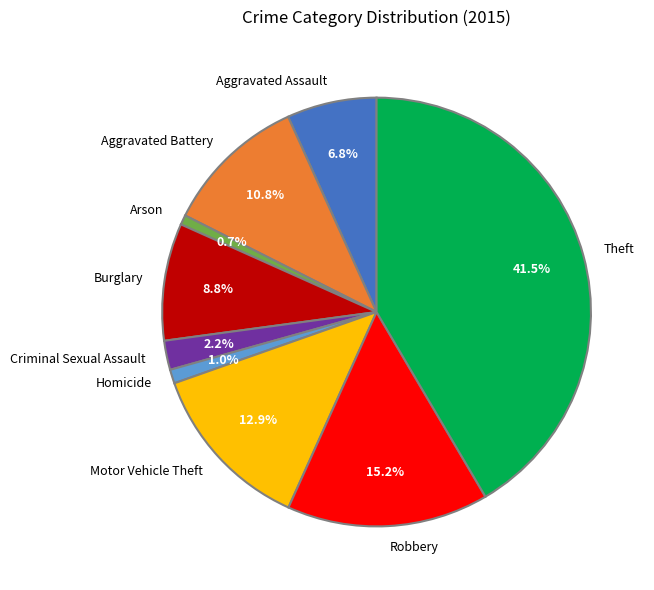

True or false: Arson accounts for 1% of the total.

True